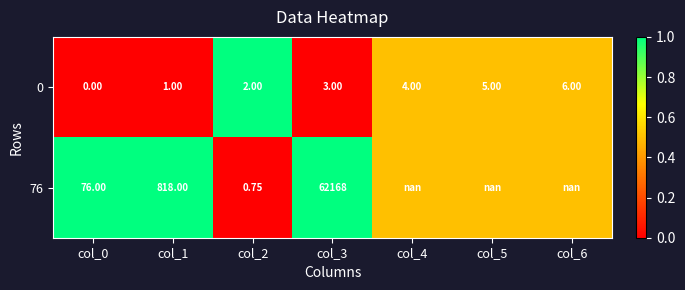

Is the value of 0 at col_1 greater than the value of 76 at col_3?

No